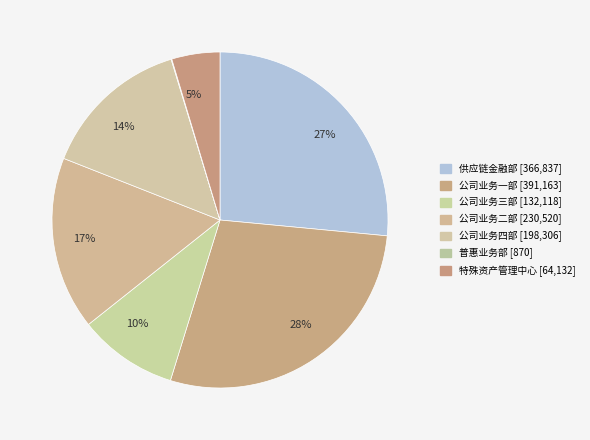

Which slice is the smallest?

普惠业务部